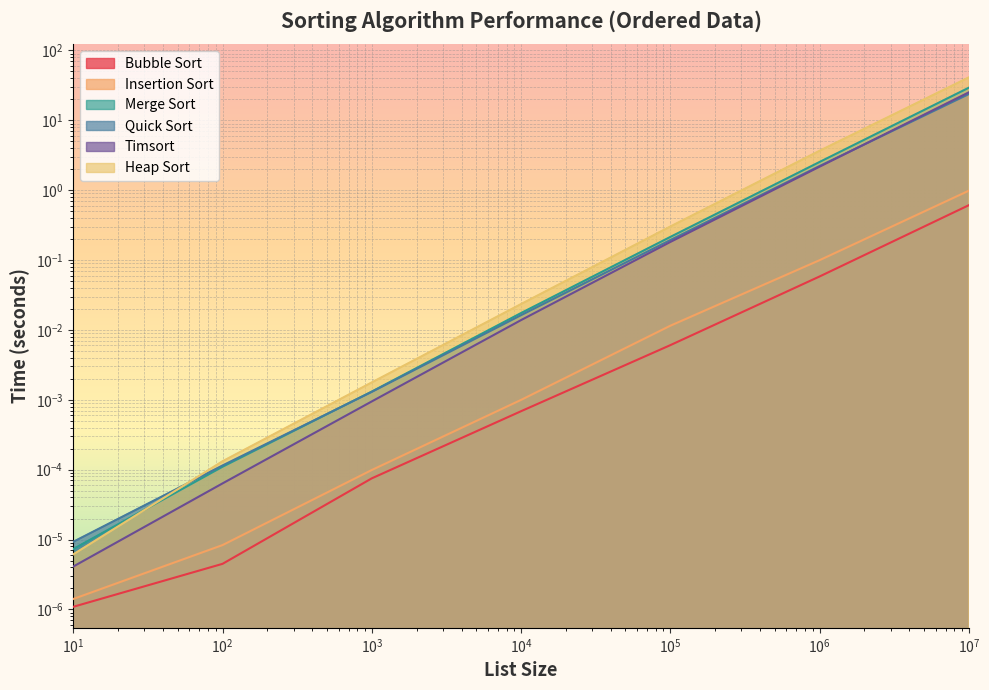

How many lines are shown in the chart?

6